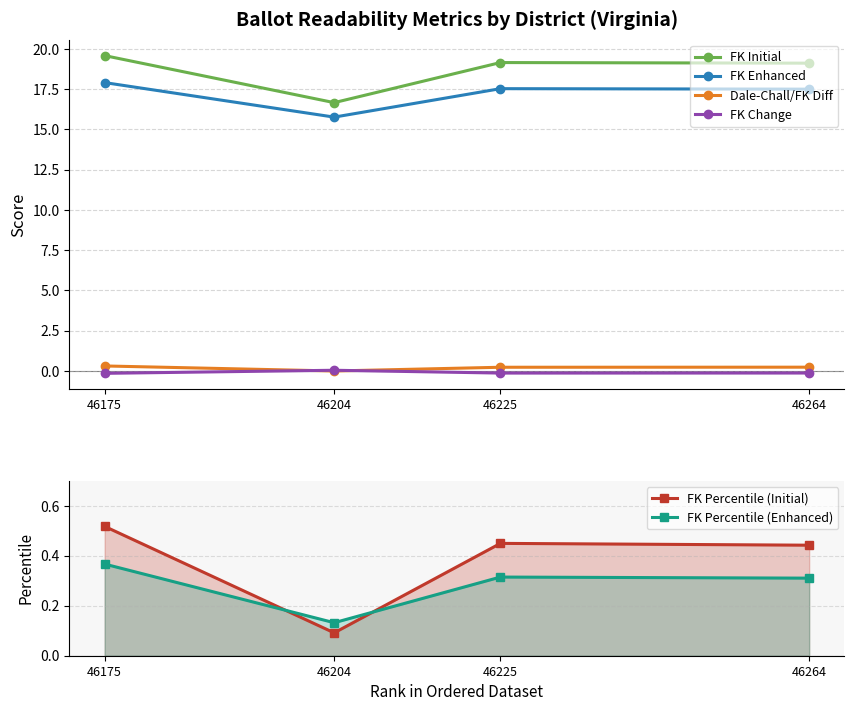

What is the value of the Dale-Chall/FK Diff point at the 1st from the left?

0.3